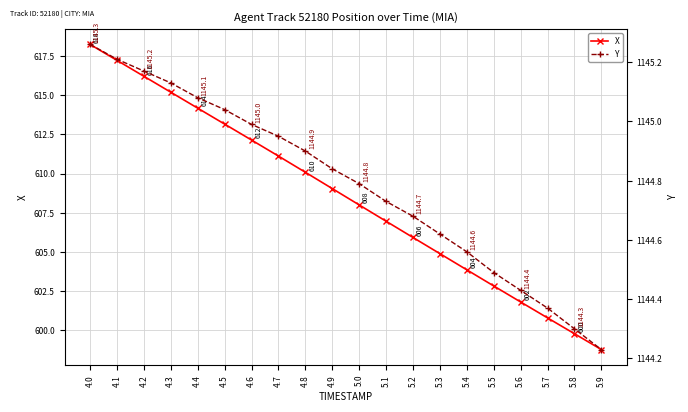

True or false: X and Y cross at least once.

False